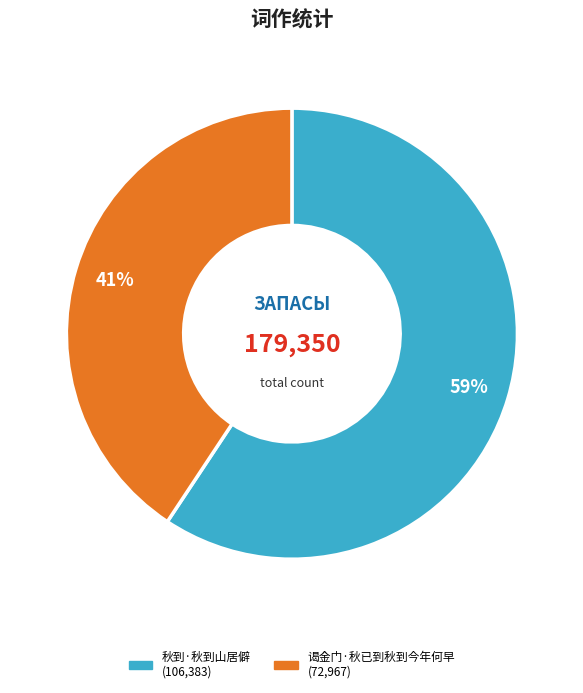

The 秋到·秋到山居僻 slice represents 71% of the pie. True or false?

False